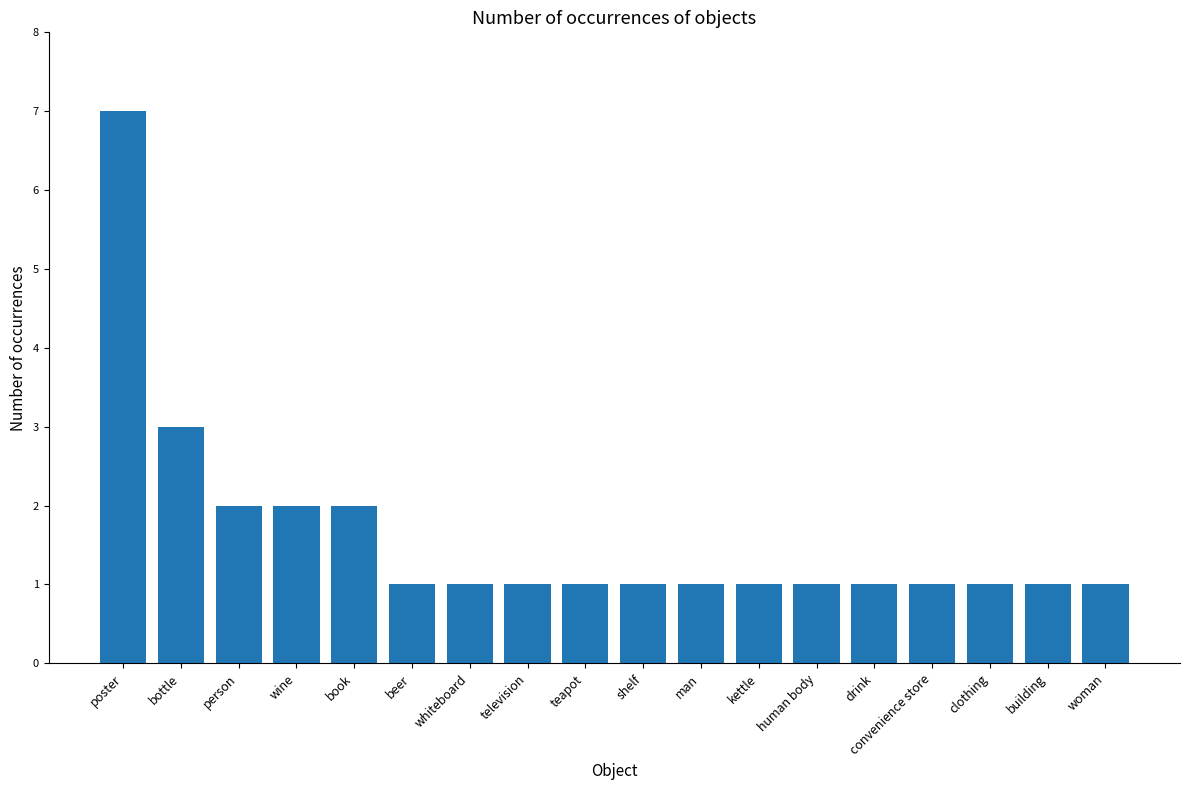

Read the value at woman.

1